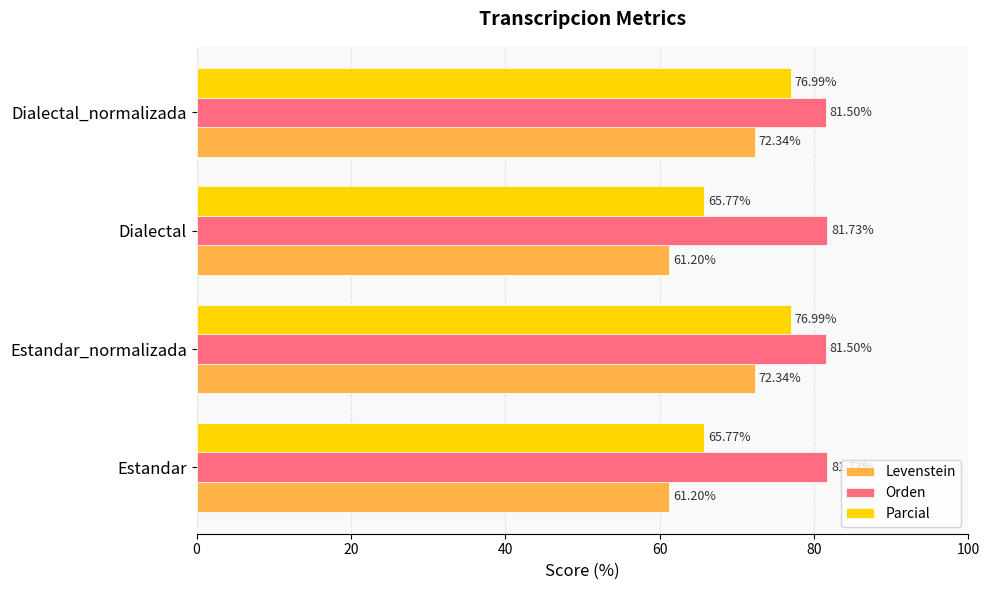

Count the number of categories in the chart.

4